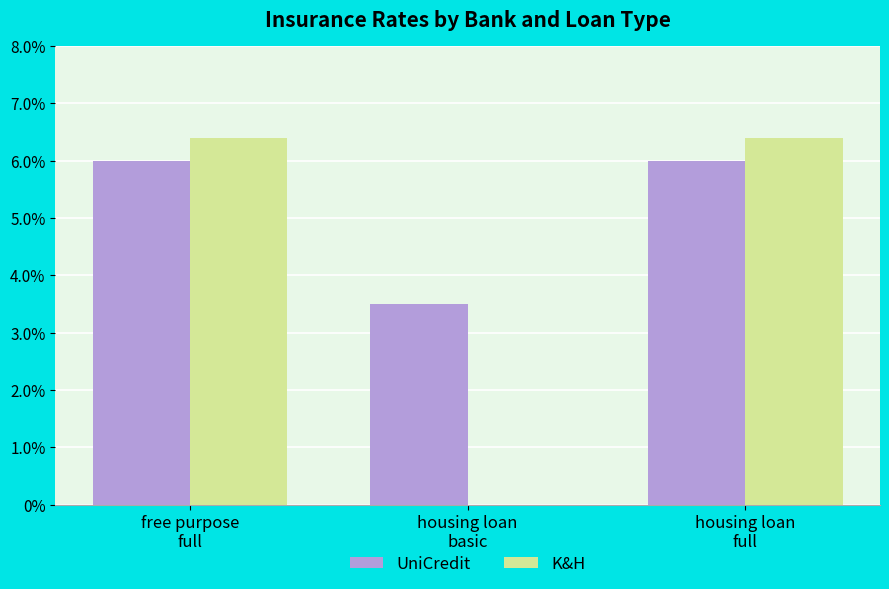

Rank the categories by UniCredit value from highest to lowest.

free purpose
full, housing loan
full, housing loan
basic